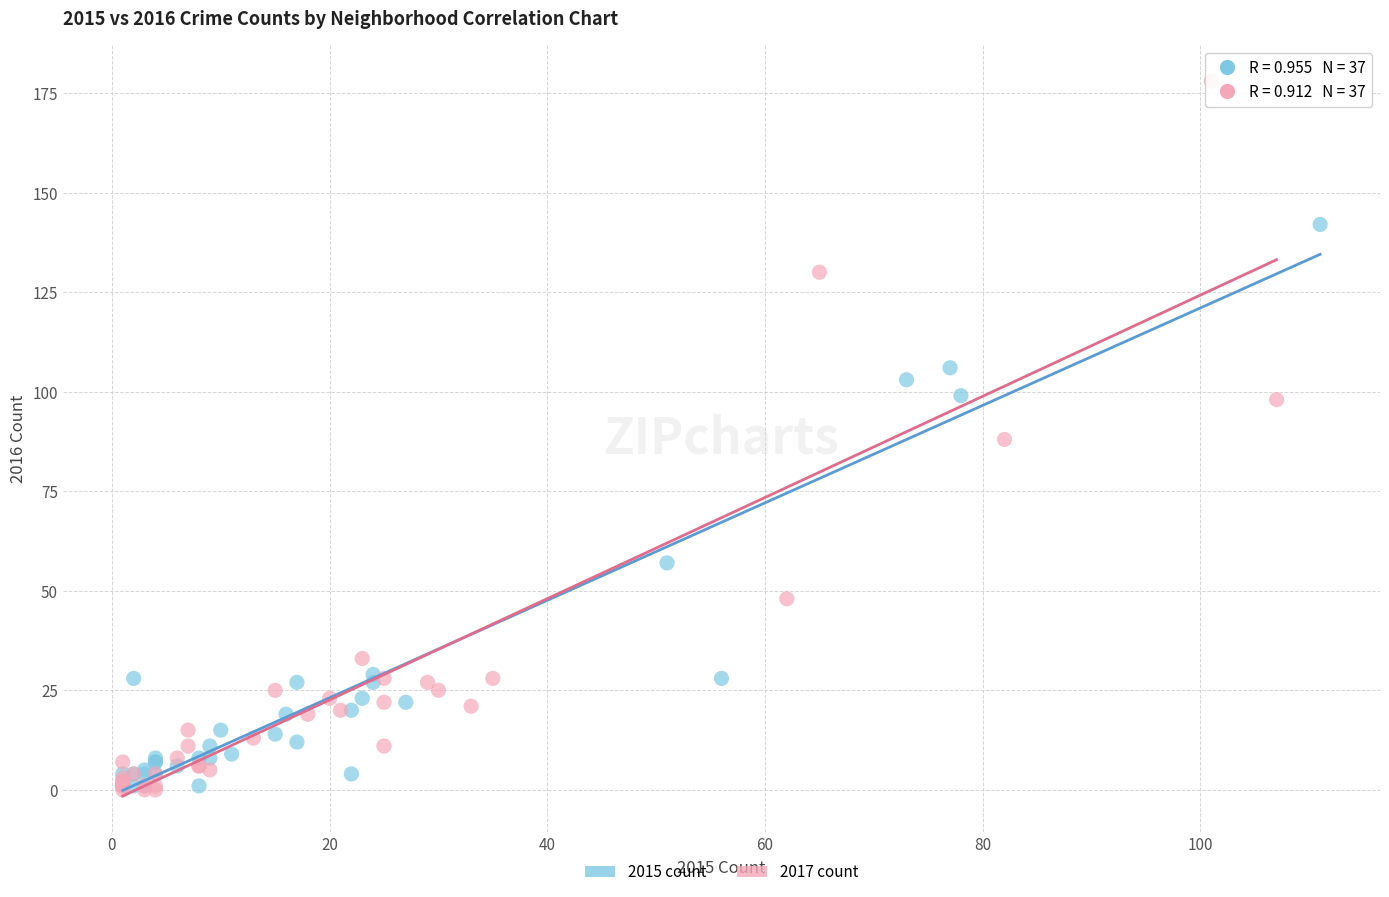

Which series contains the highest Y value?

2017 count